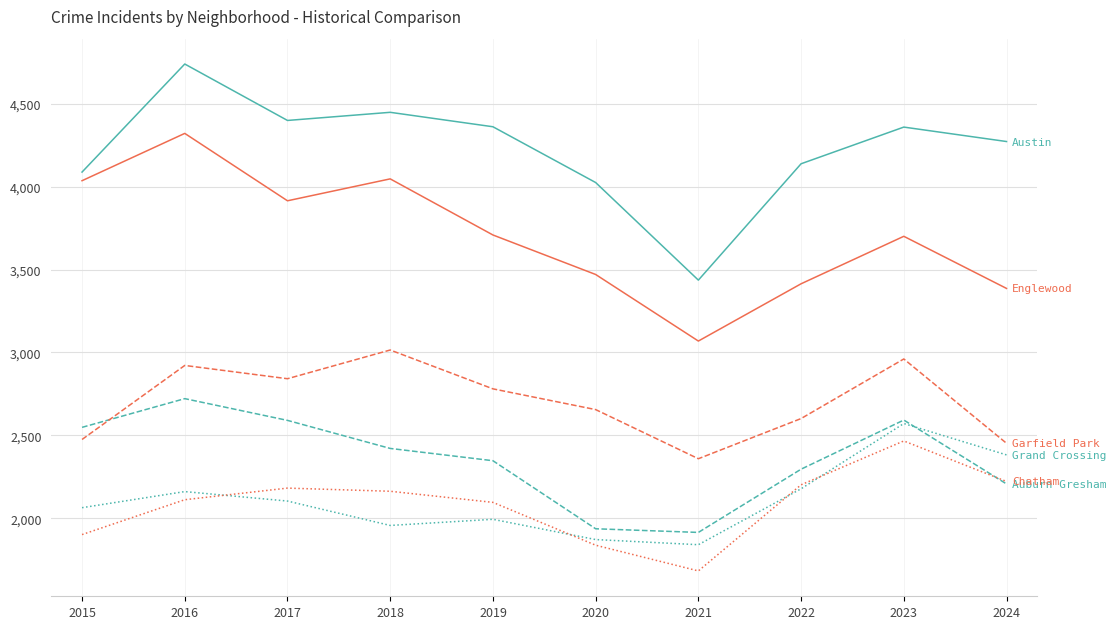

Which category has the lowest value across all series?

2021